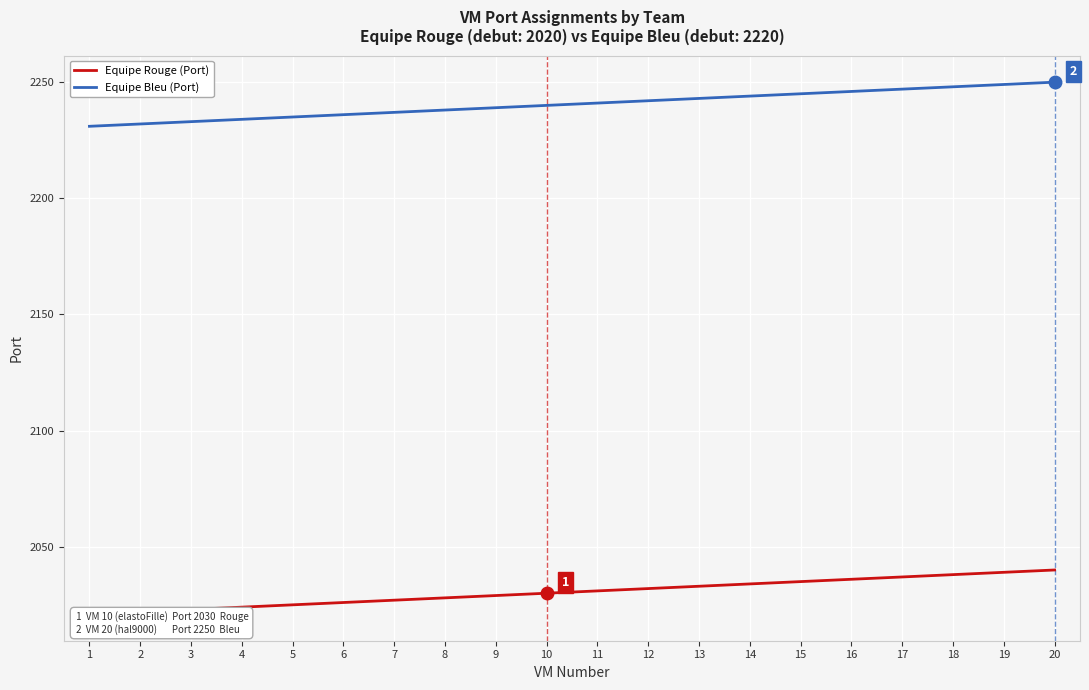

Reading right to left, transcribe all the data shown in this chart.

Equipe Rouge (Port): 20=2040	19=2039	18=2038	17=2037	16=2036	15=2035	14=2034	13=2033	12=2032	11=2031	10=2030	9=2029	8=2028	7=2027	6=2026	5=2025	4=2024	3=2023	2=2022	1=2021
Equipe Bleu (Port): 20=2250	19=2249	18=2248	17=2247	16=2246	15=2245	14=2244	13=2243	12=2242	11=2241	10=2240	9=2239	8=2238	7=2237	6=2236	5=2235	4=2234	3=2233	2=2232	1=2231